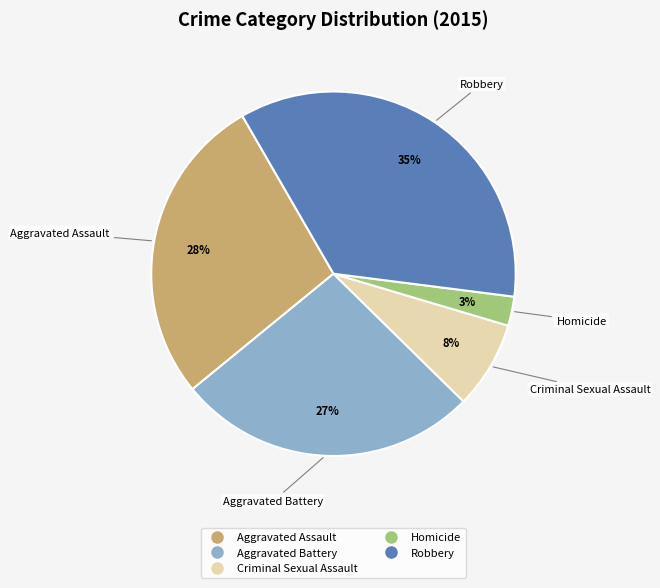

Which has a higher value, Homicide or Criminal Sexual Assault?

Criminal Sexual Assault